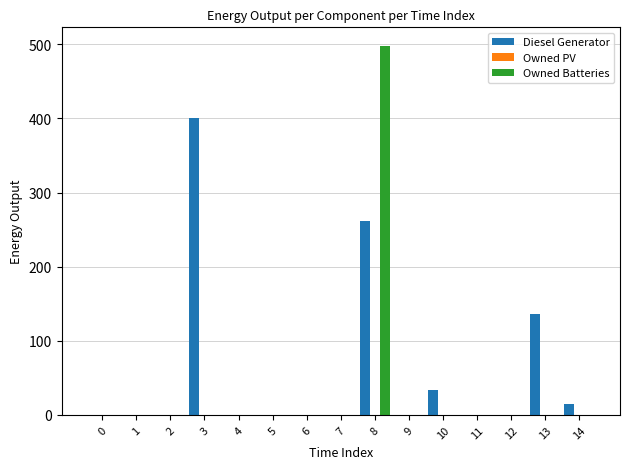

How many series are shown in this chart?

2